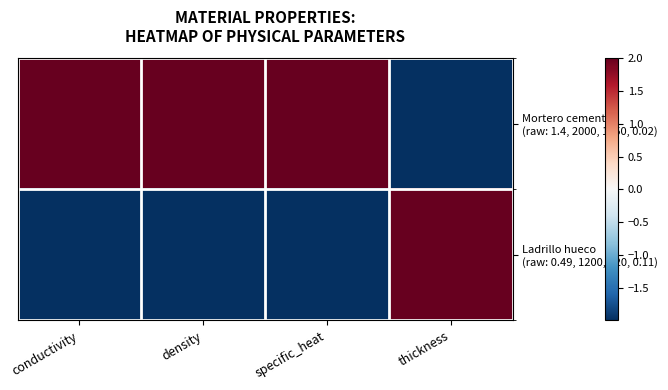

Reading left to right, extract all data points from this chart.

row_0: conductivity=2	density=2	specific_heat=2	thickness=-2
row_1: conductivity=-2	density=-2	specific_heat=-2	thickness=2